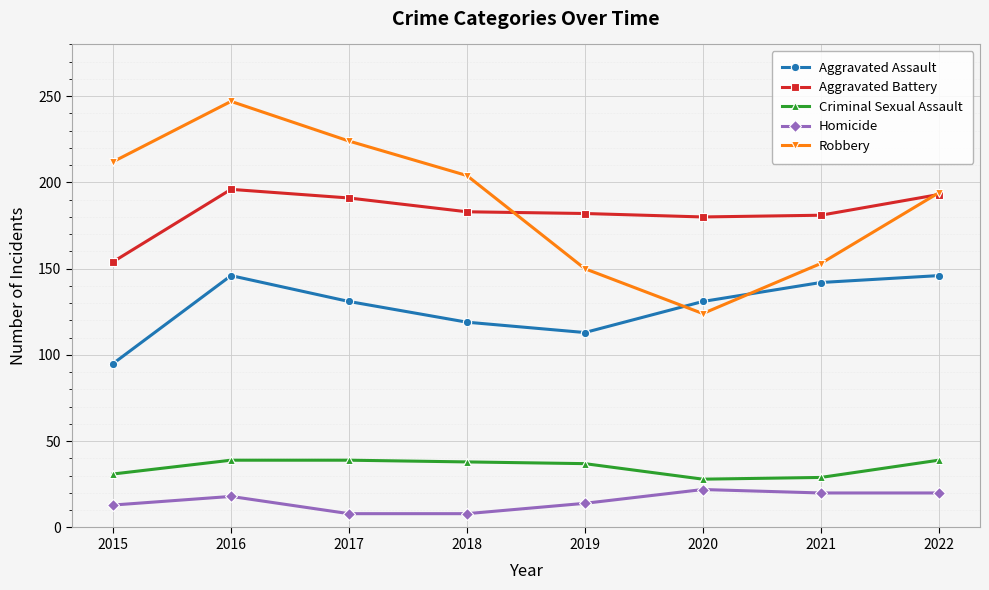

What is the lowest value of the Robbery series?

124